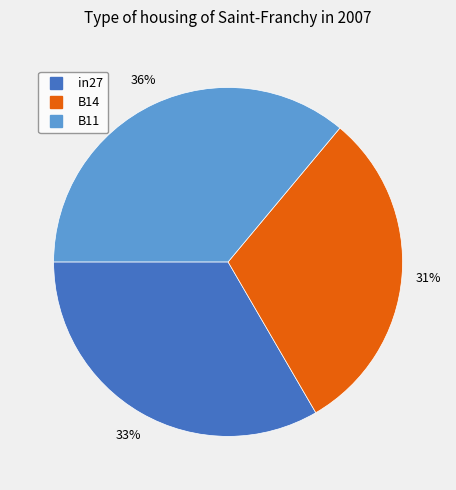

Combined, do B14 and B11 account for over 50%?

Yes